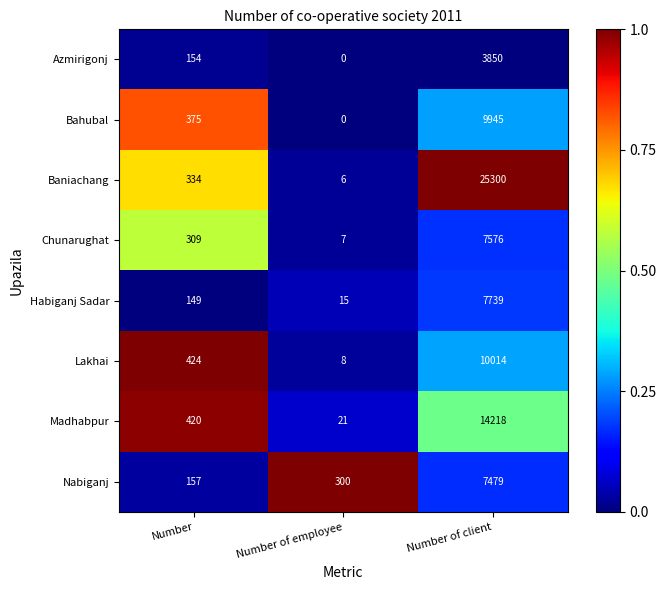

List the labels in order of Nabiganj value, largest first.

Number of client, Number of employee, Number